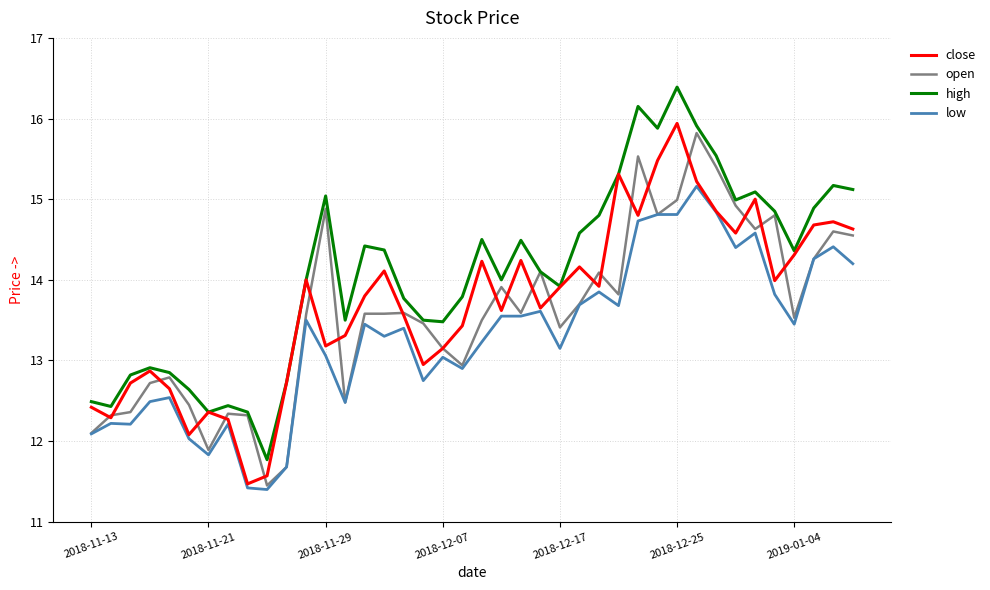

What is the highest value of the close series?

15.9